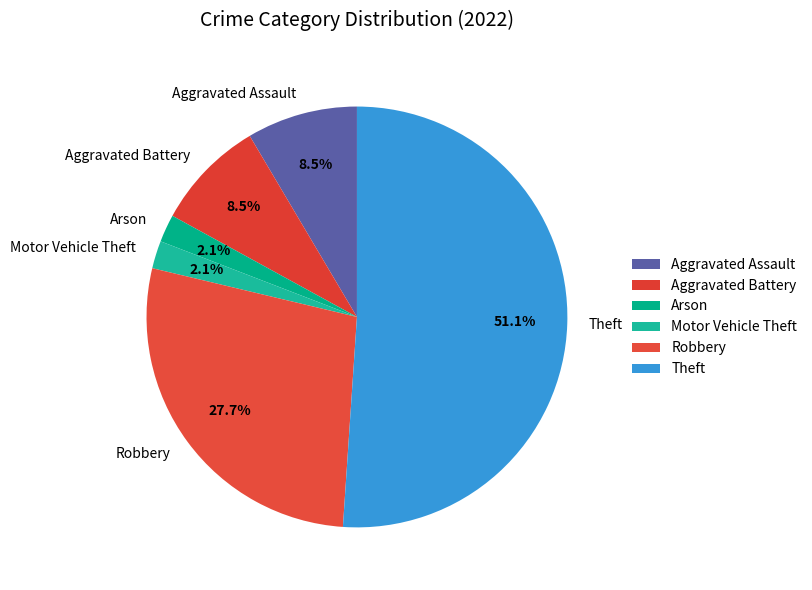

Between Robbery and Arson, which is larger?

Robbery